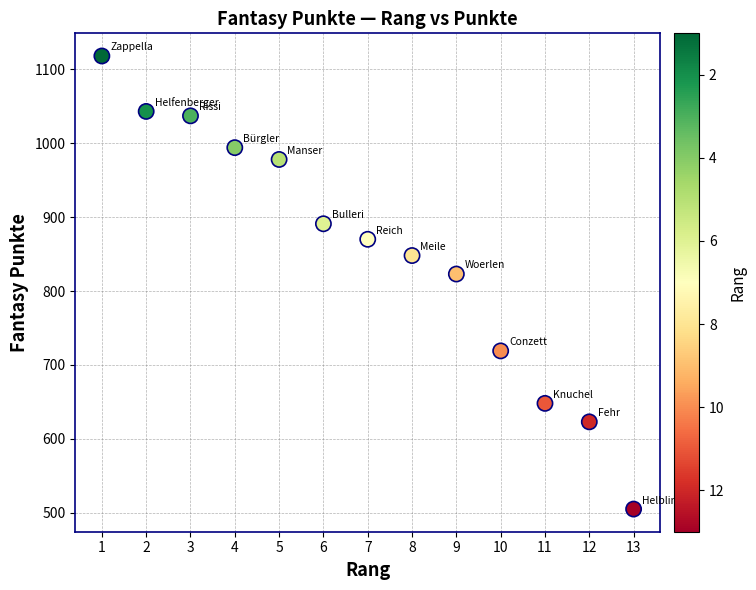

What is the range of X values (max minus min)?

12